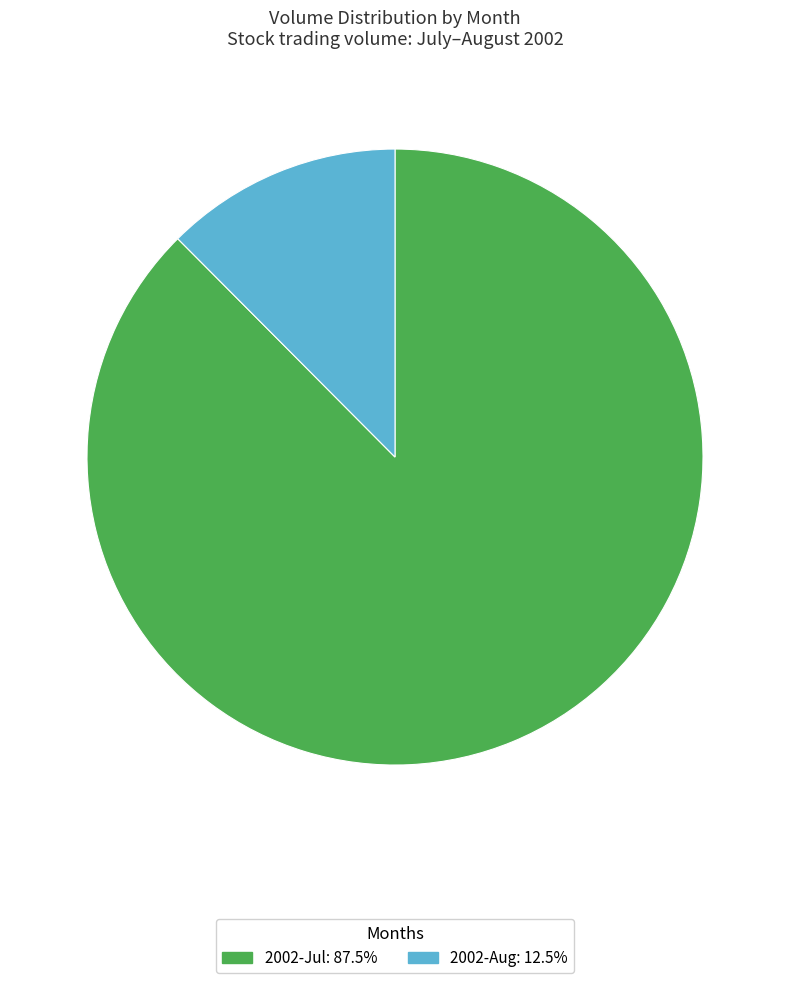

Is there a majority slice in this chart?

Yes